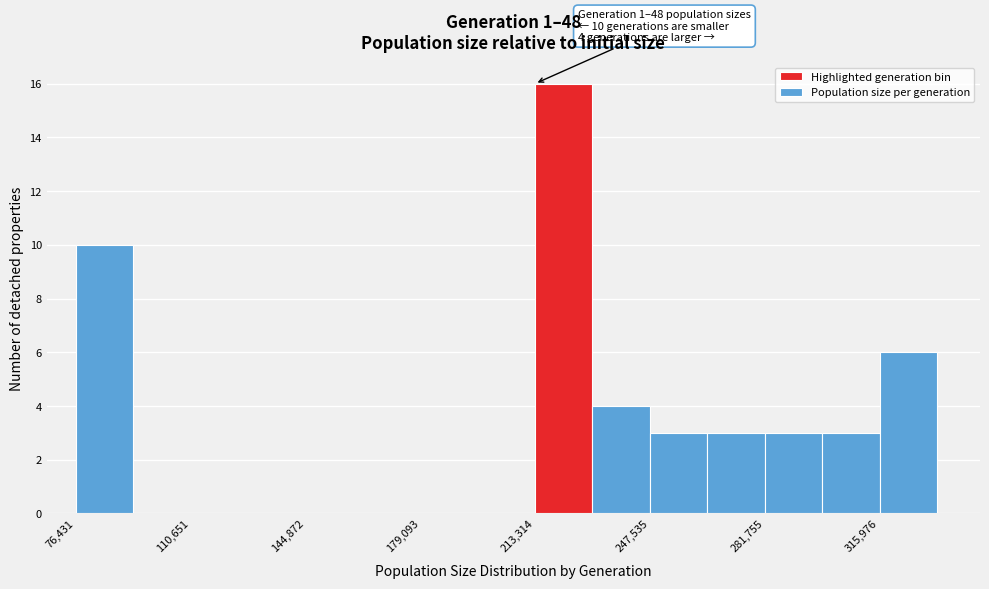

Read against the x-axis, roughly where is the centre of the tallest bar?

220000